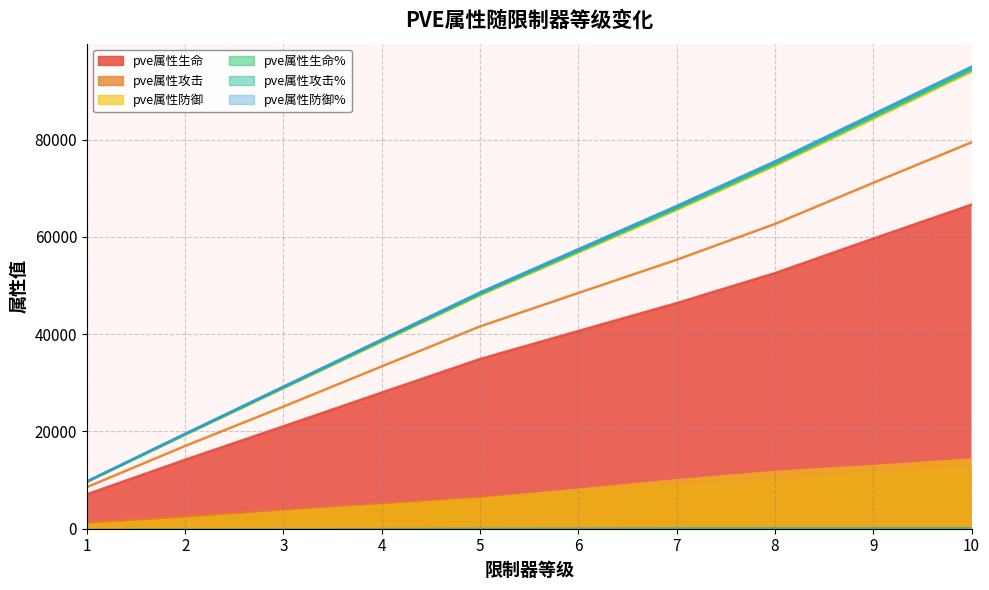

What is the difference between the second highest and second lowest values in the pve属性攻击% series?

65224